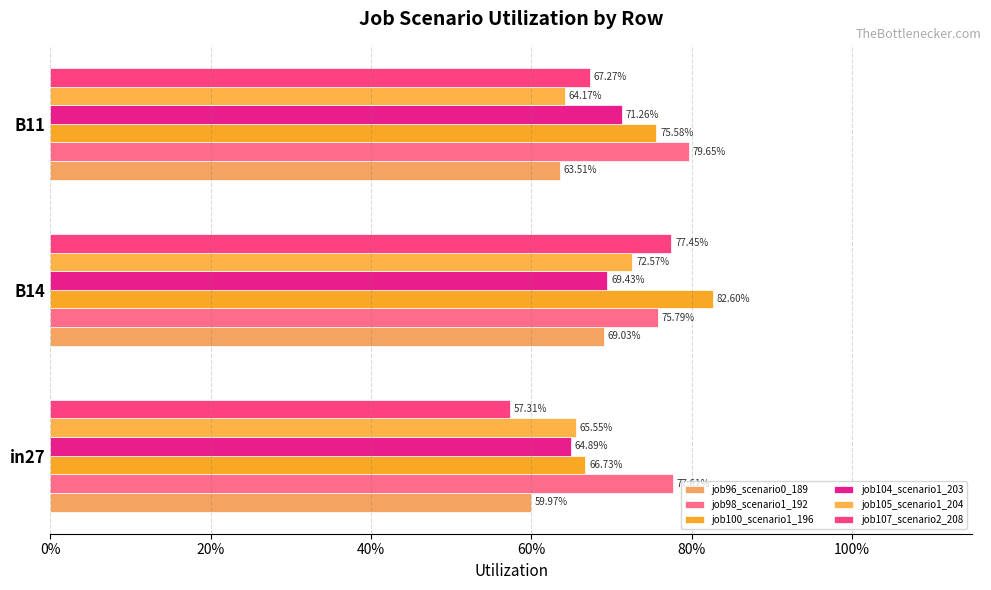

What position from the left is B14?

2